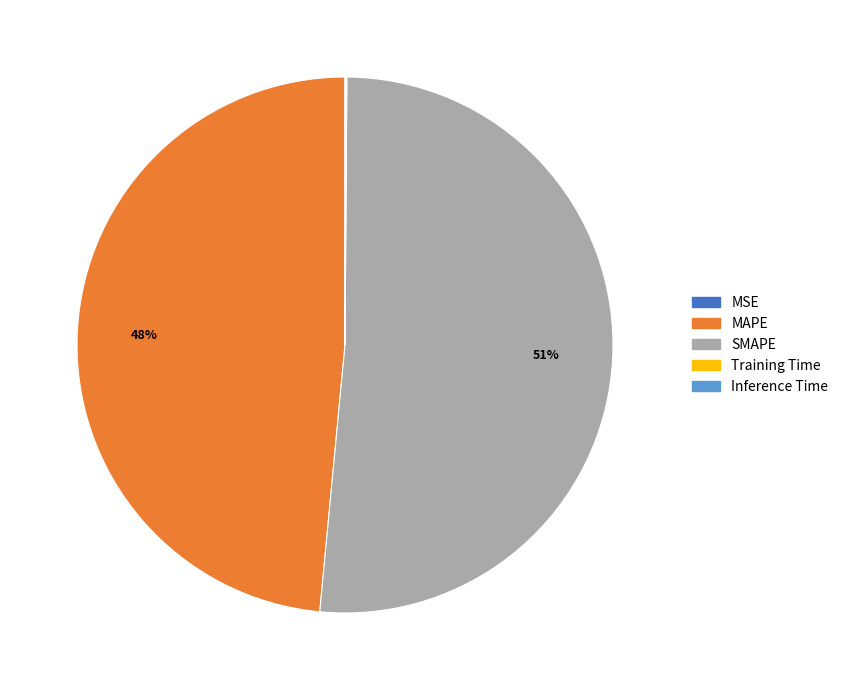

To the nearest percent, what percentage of the pie is MAPE?

48%